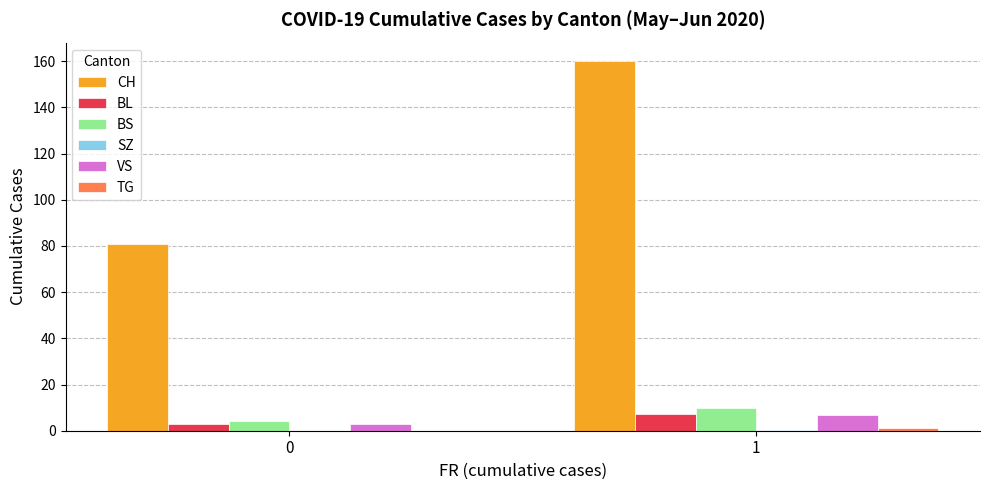

Which series changed the most between 0 and 1?

CH